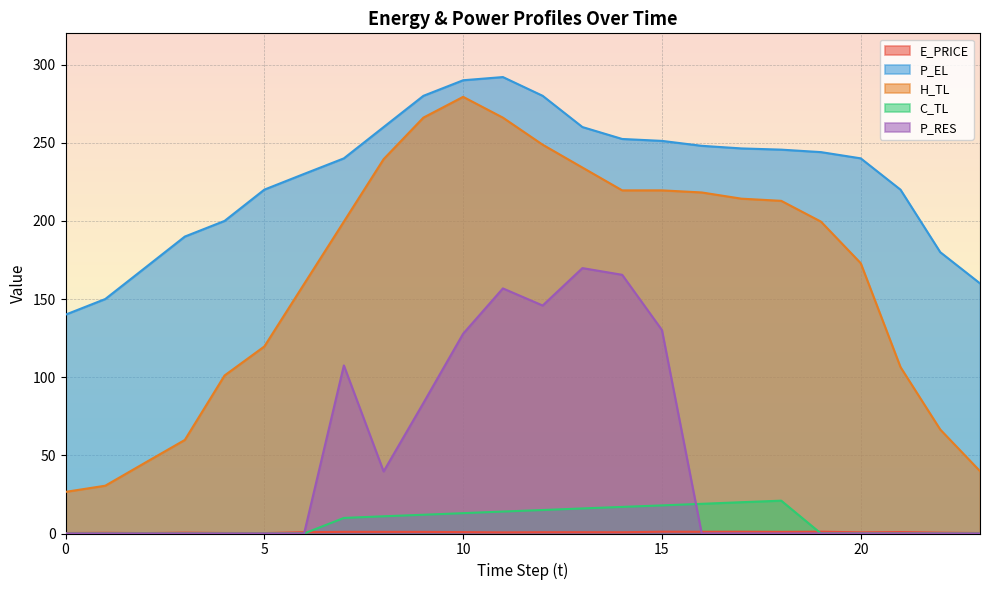

What is the sum of all P_EL values?

5489.8